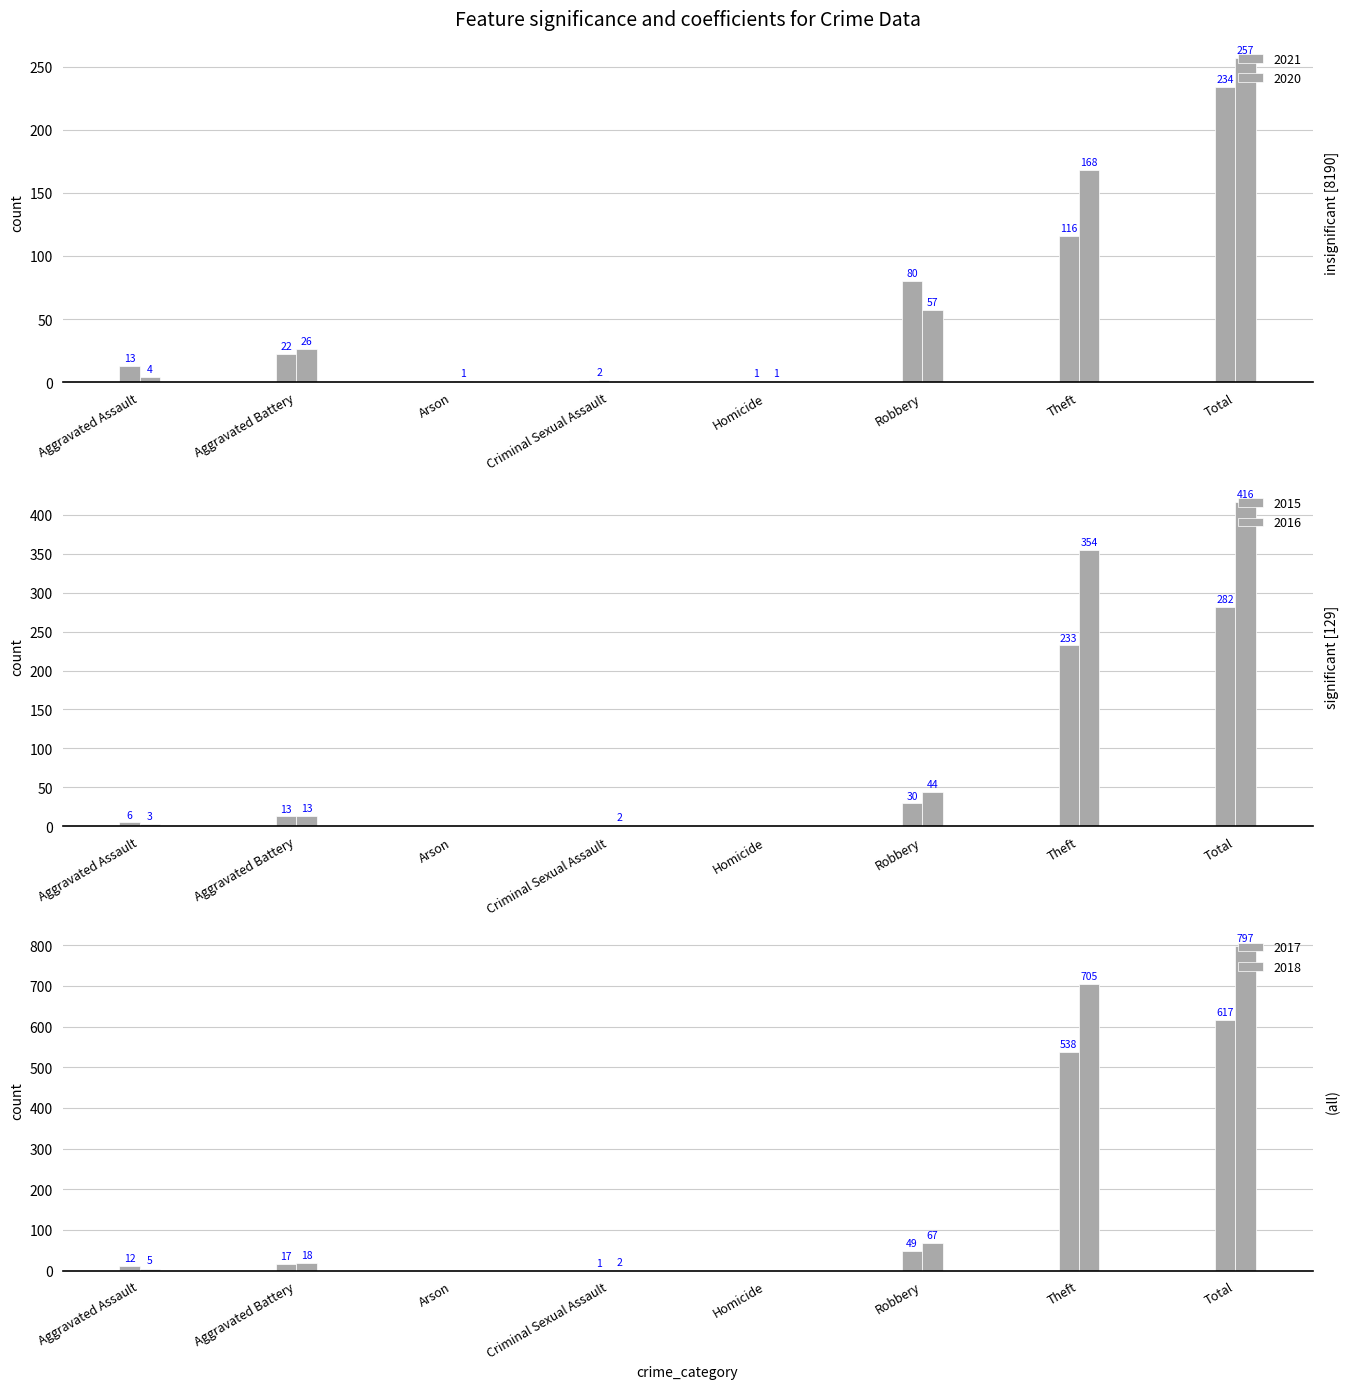

Which series changed the most between Robbery and Total?

2018